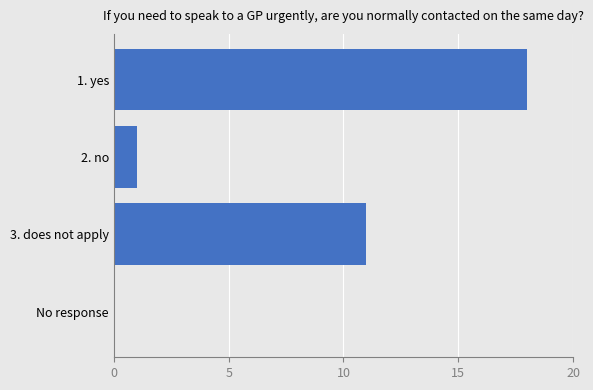

Where is the data nearest to the value 9?

3. does not apply